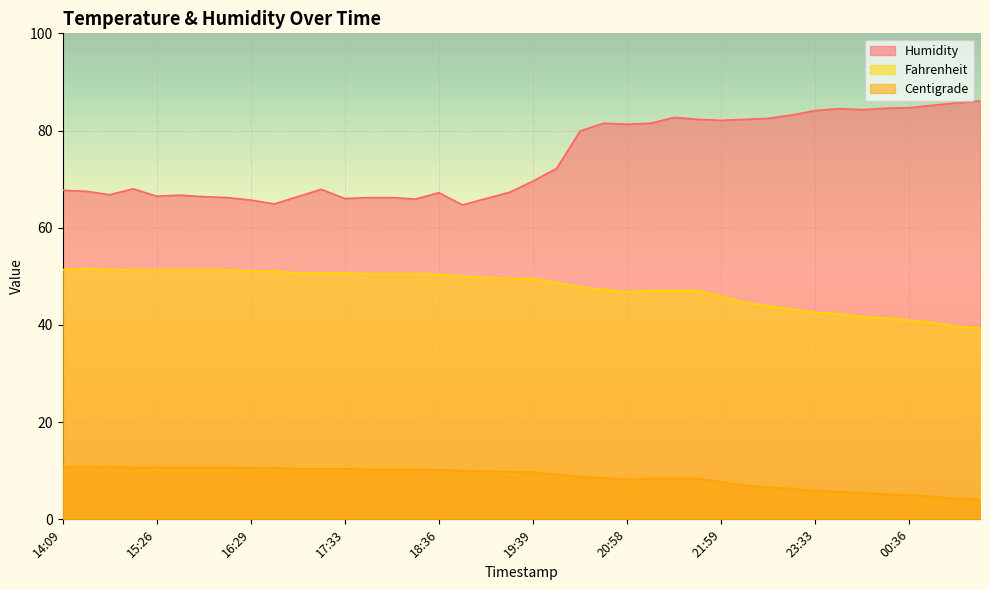

Is the value of Fahrenheit at 01:39 greater than the value of Centigrade at 21:59?

Yes